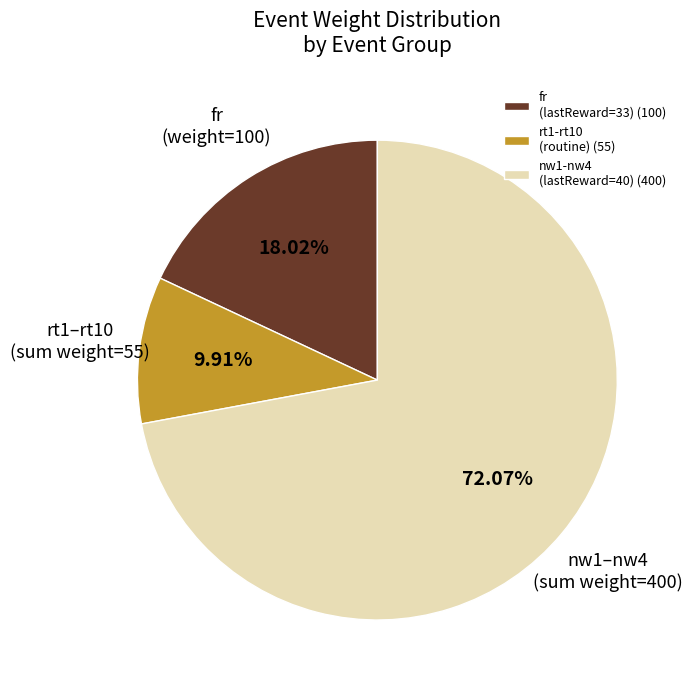

Do fr (lastReward=33) (100) and nw1-nw4 (lastReward=40) (400) together represent more than half of the pie?

Yes